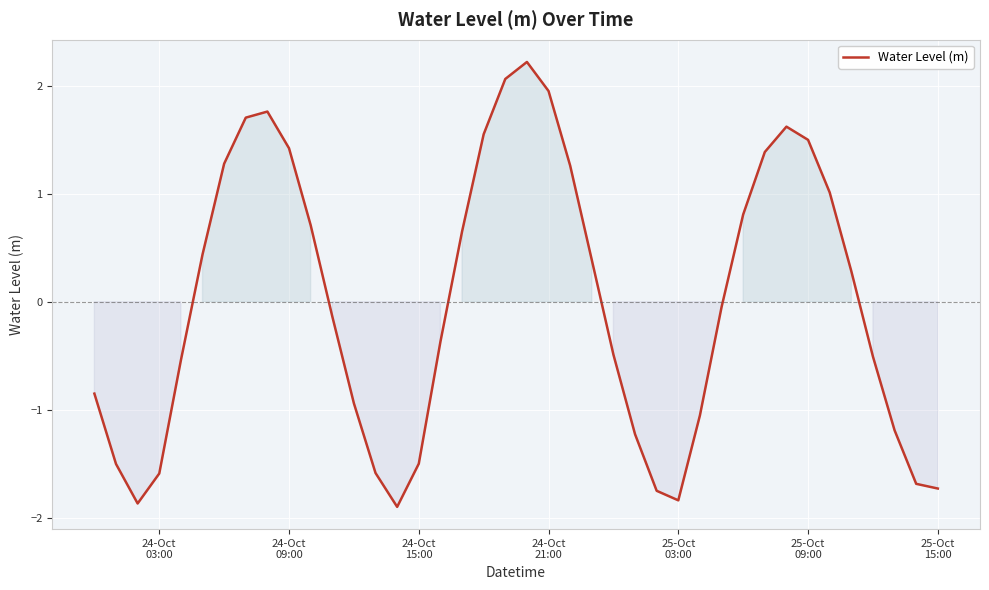

What is the minimum value shown in the chart?

-1.9